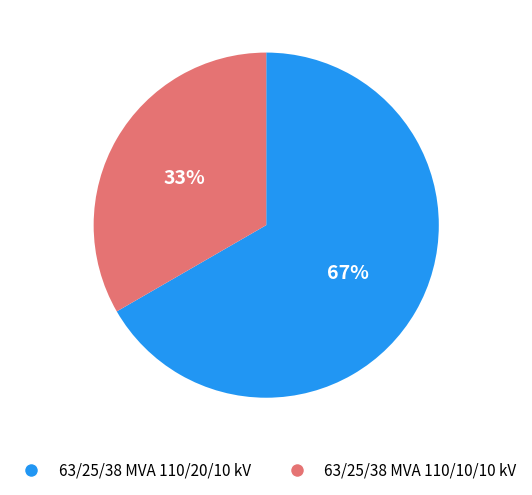

What is the ratio of the value at 63/25/38 MVA 110/10/10 kV to the value at 63/25/38 MVA 110/20/10 kV?

0.5